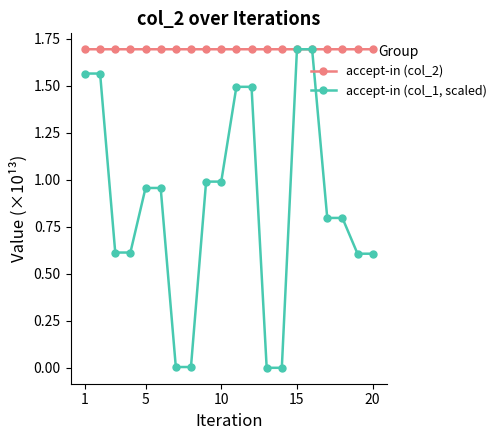

Which series has the widest spread of values?

accept-in (col_1, scaled)